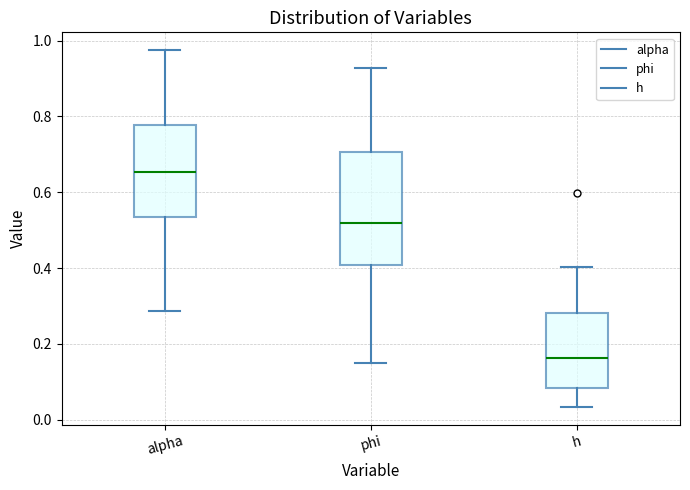

Reading left to right, read every box against the y-axis: the position of its median line, the range the box covers, and the ends of its whiskers. The values are not printed on the chart, so give them approximately, as read against the axis.

alpha: median 0.66, box 0.54 to 0.78, whiskers 0.28 to 0.98
phi: median 0.52, box 0.40 to 0.70, whiskers 0.14 to 0.92
h: median 0.16, box 0.08 to 0.28, whiskers 0.04 to 0.40